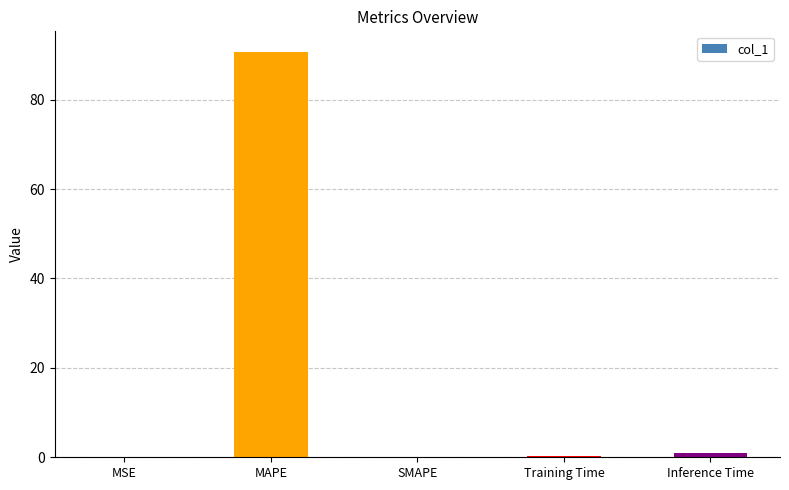

Are the bars horizontal?

No